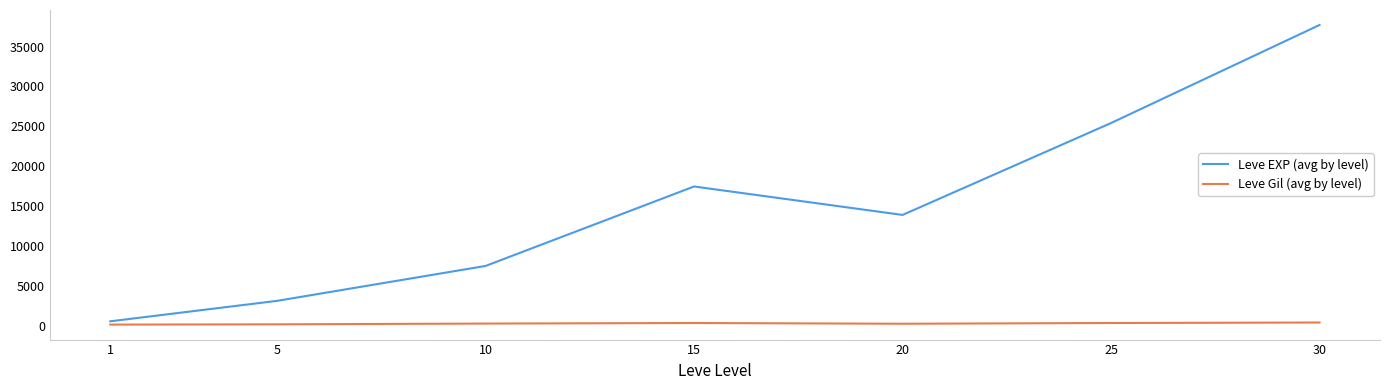

How many values in the Leve Gil (avg by level) series are below 242?

3